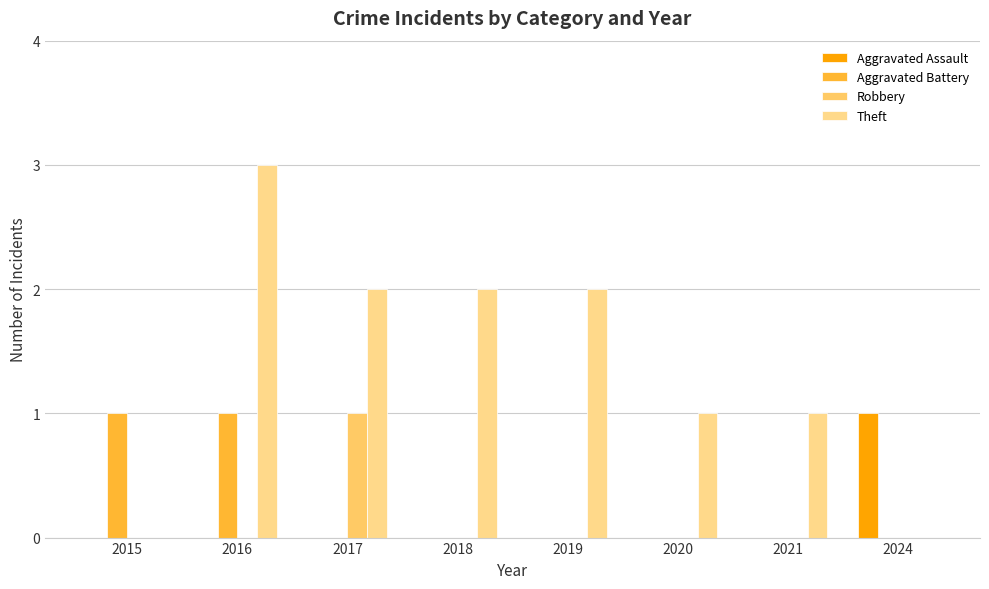

At which label is Aggravated Assault closest to 0?

2015